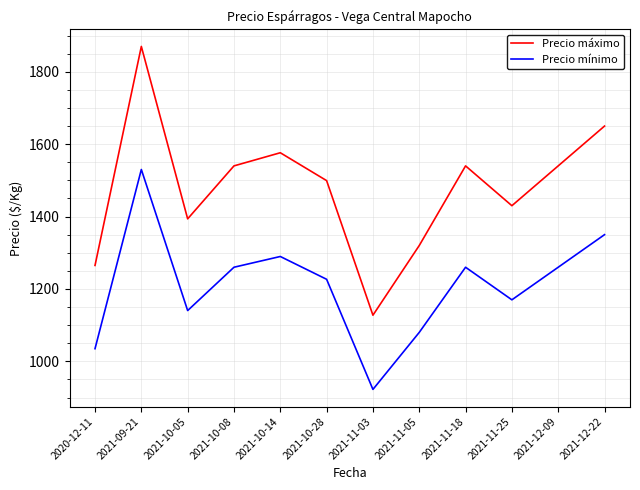

What is the average value of the Precio mínimo series?

1210.4